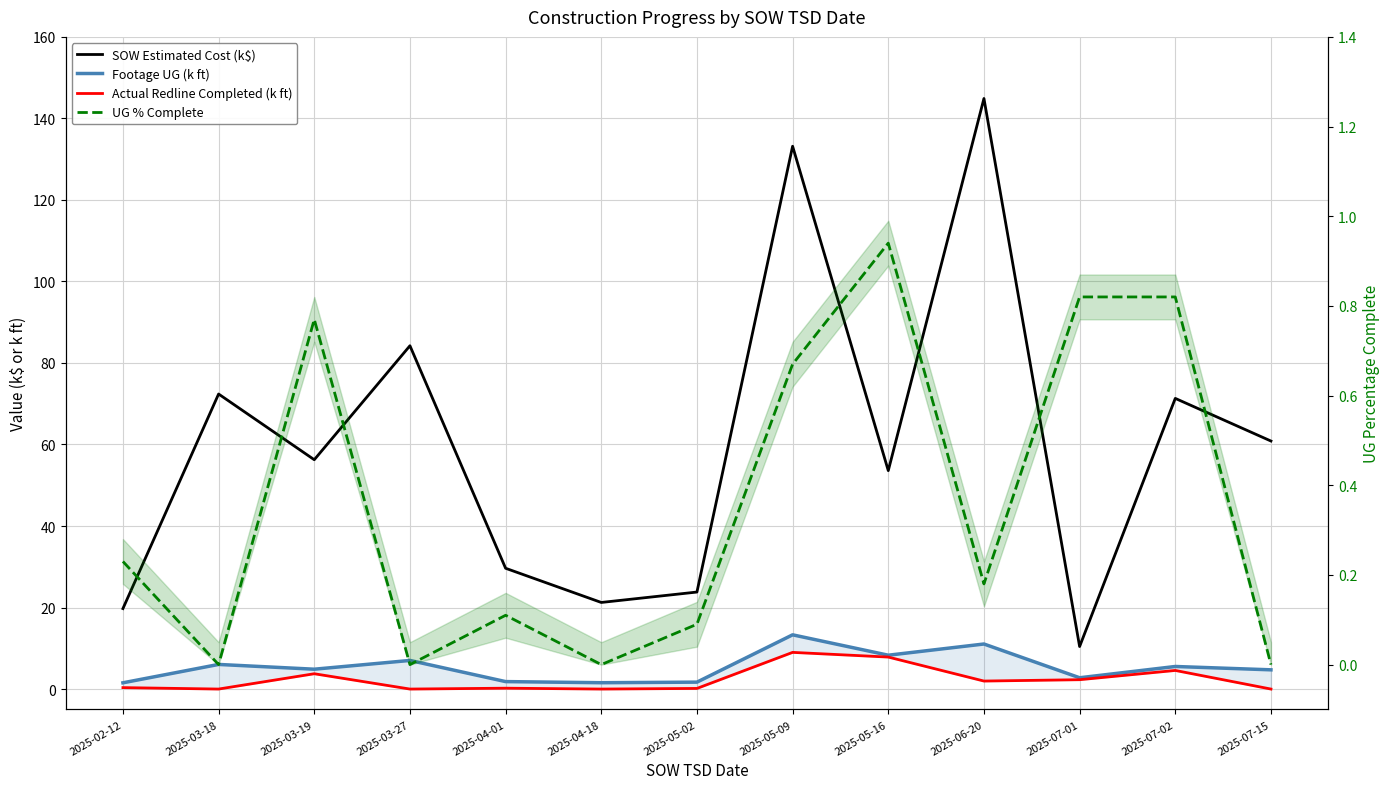

What is the difference between the highest and lowest values at 2025-03-18?

72.4